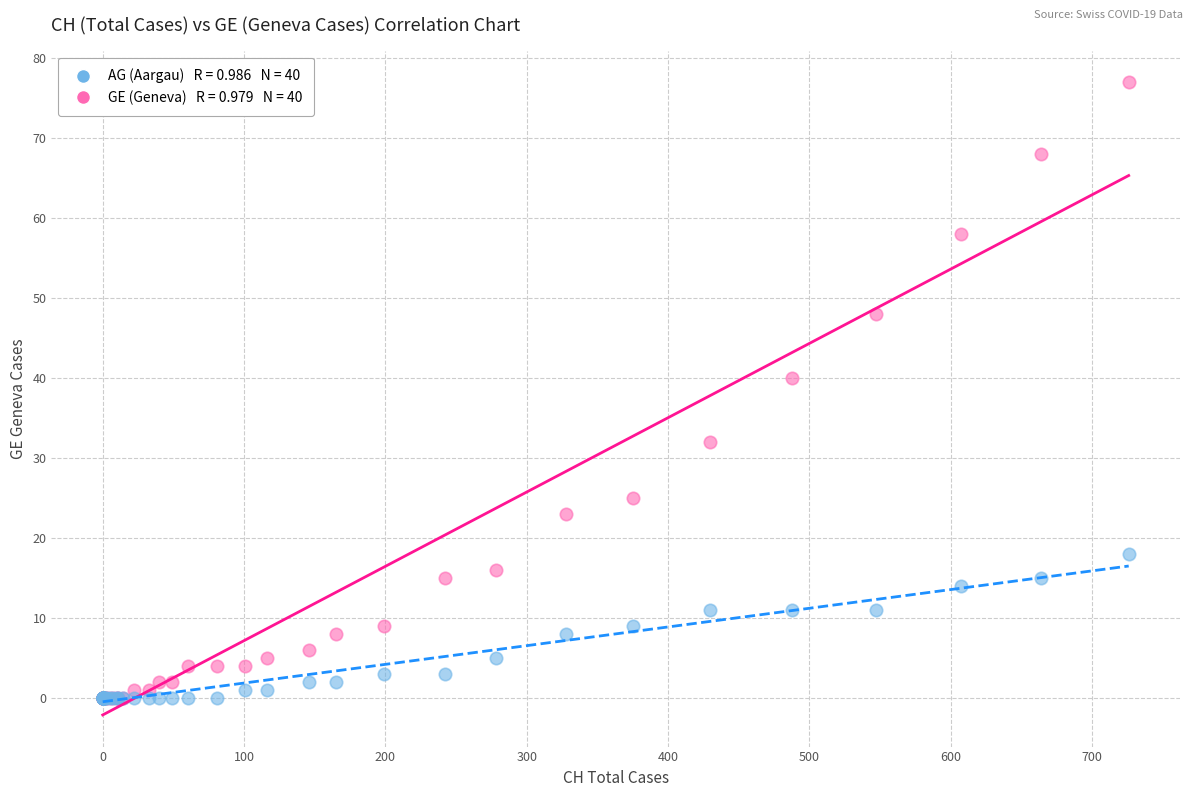

Across all series, what Y value is closest to 38?

40